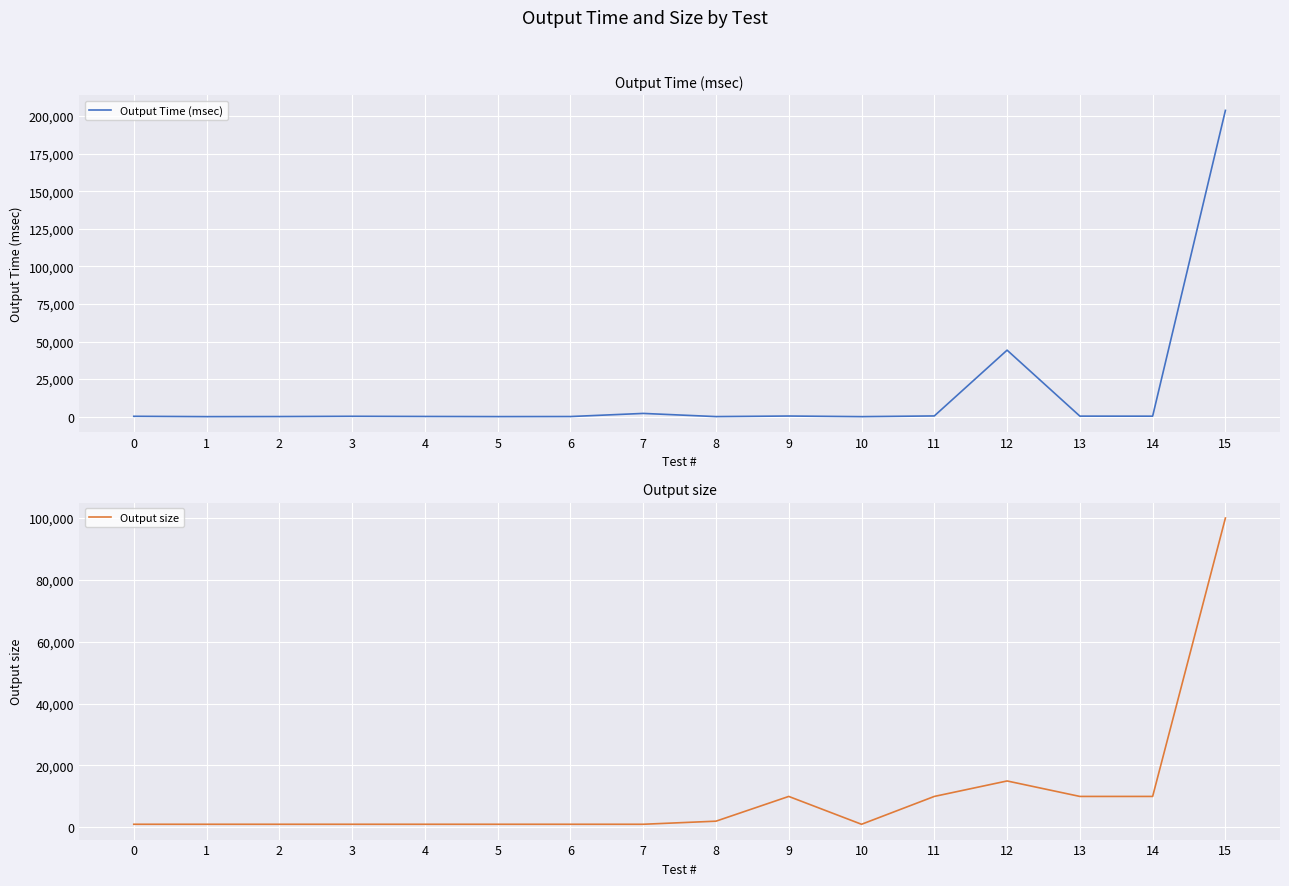

Reading left to right, extract all data points from this chart.

Output Time (msec): 0=269	1=35	2=94	3=269	4=153	5=59	6=107	7=2178	8=68	9=446	10=33	11=502	12=44273	13=376	14=341	15=203792
Output size: 0=1000	1=1000	2=1000	3=1000	4=1000	5=1000	6=1000	7=1000	8=2000	9=10000	10=1000	11=10000	12=15000	13=10000	14=10000	15=100000